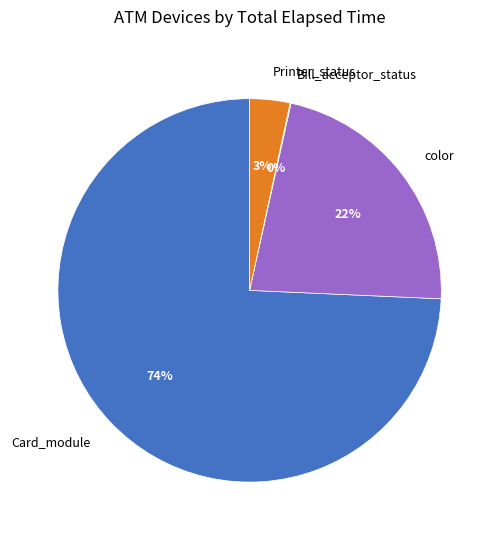

Between Card_module and color, which is larger?

Card_module